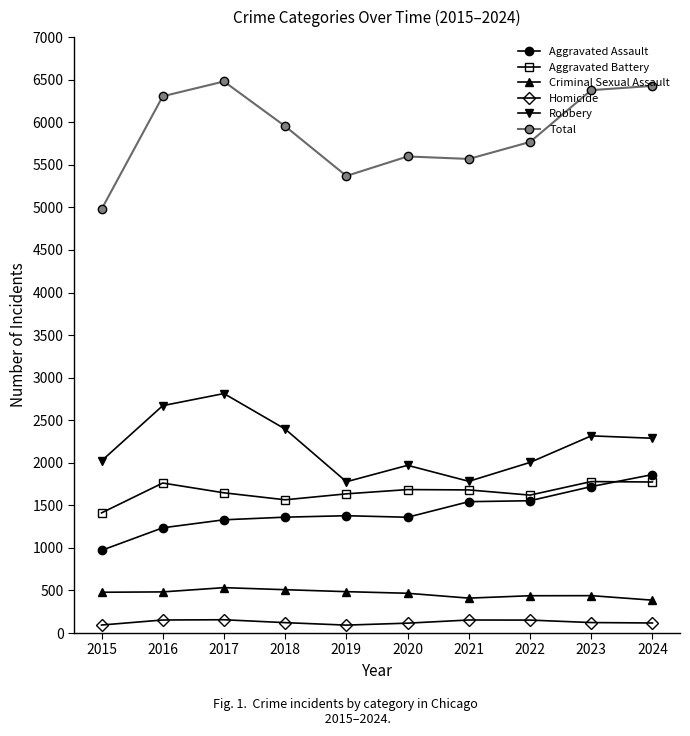

Which series has the largest range (max minus min)?

Total